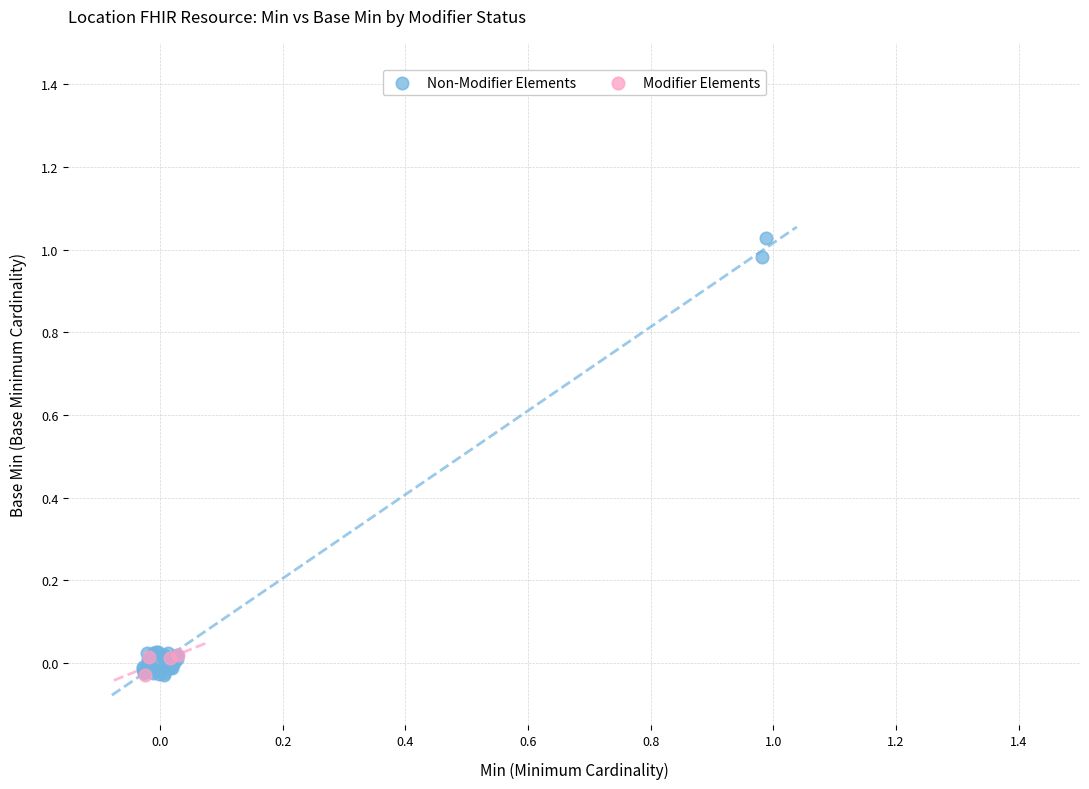

Which series reaches the maximum Y coordinate?

Non-Modifier Elements